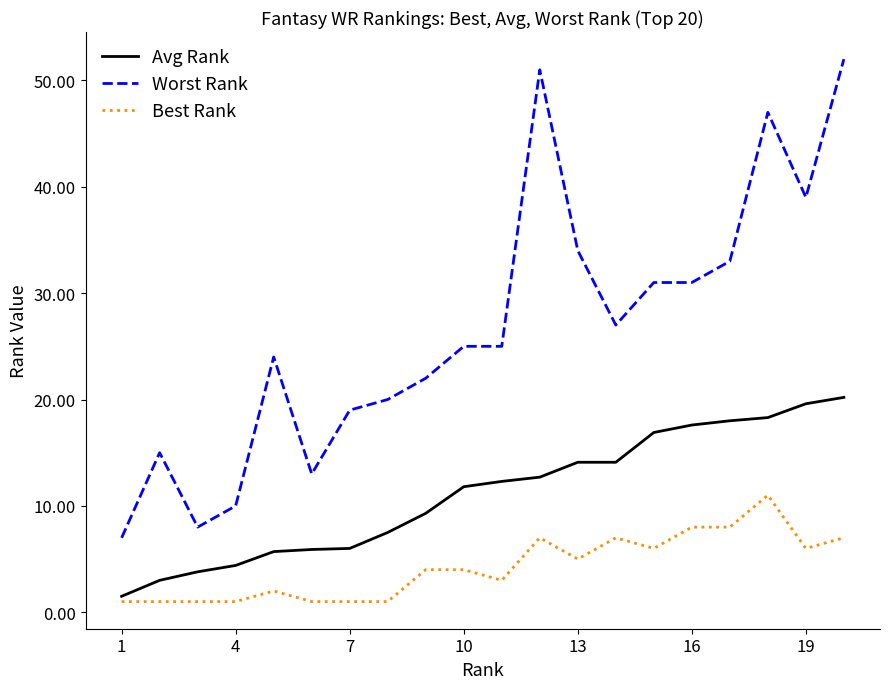

What is the maximum value for Worst Rank?

52.0